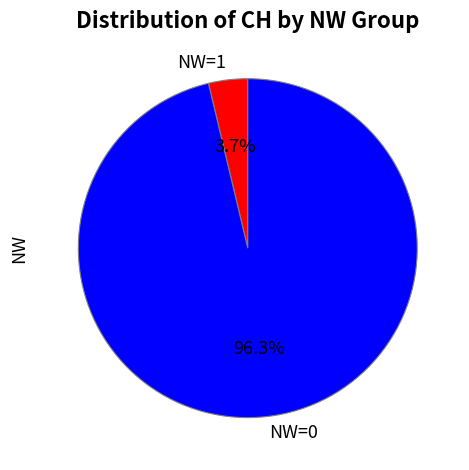

Which has a higher value, NW=0 or NW=1?

NW=0